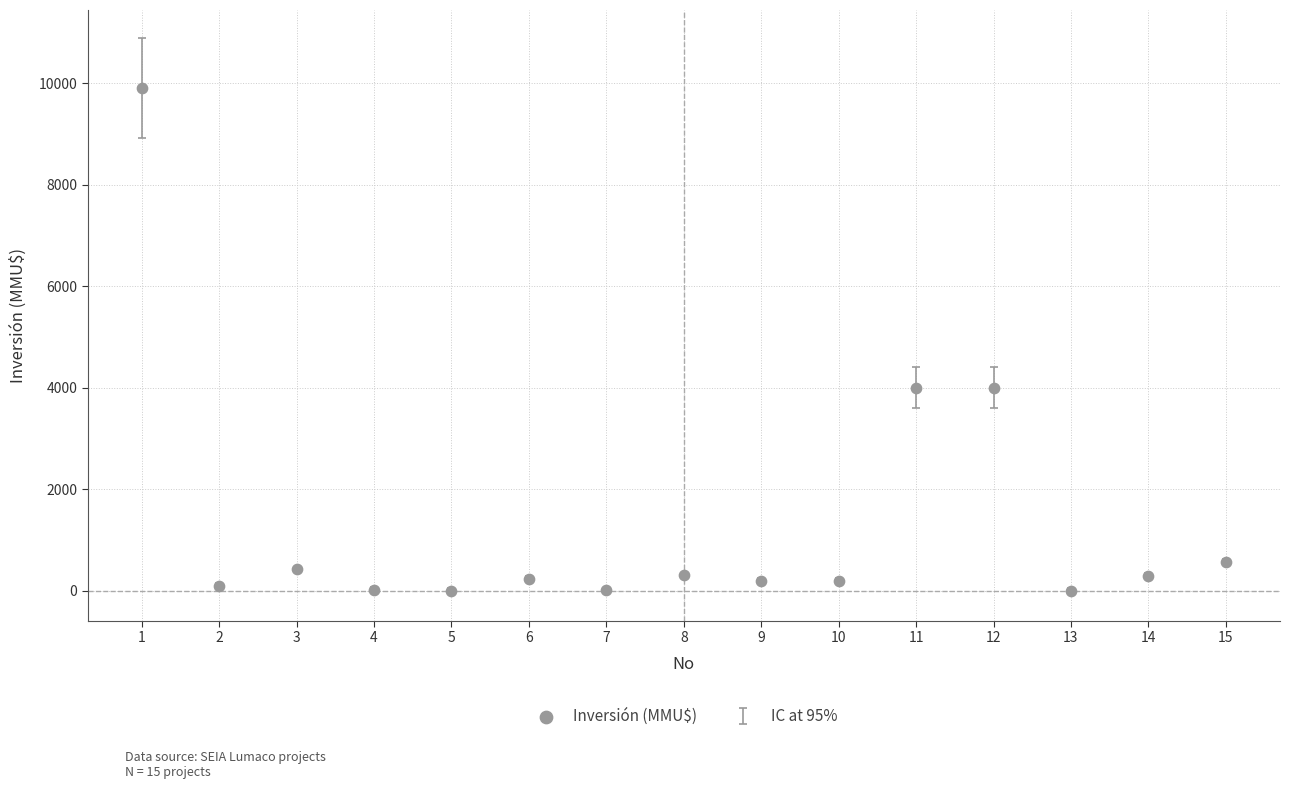

What is the range of X values (max minus min)?

14